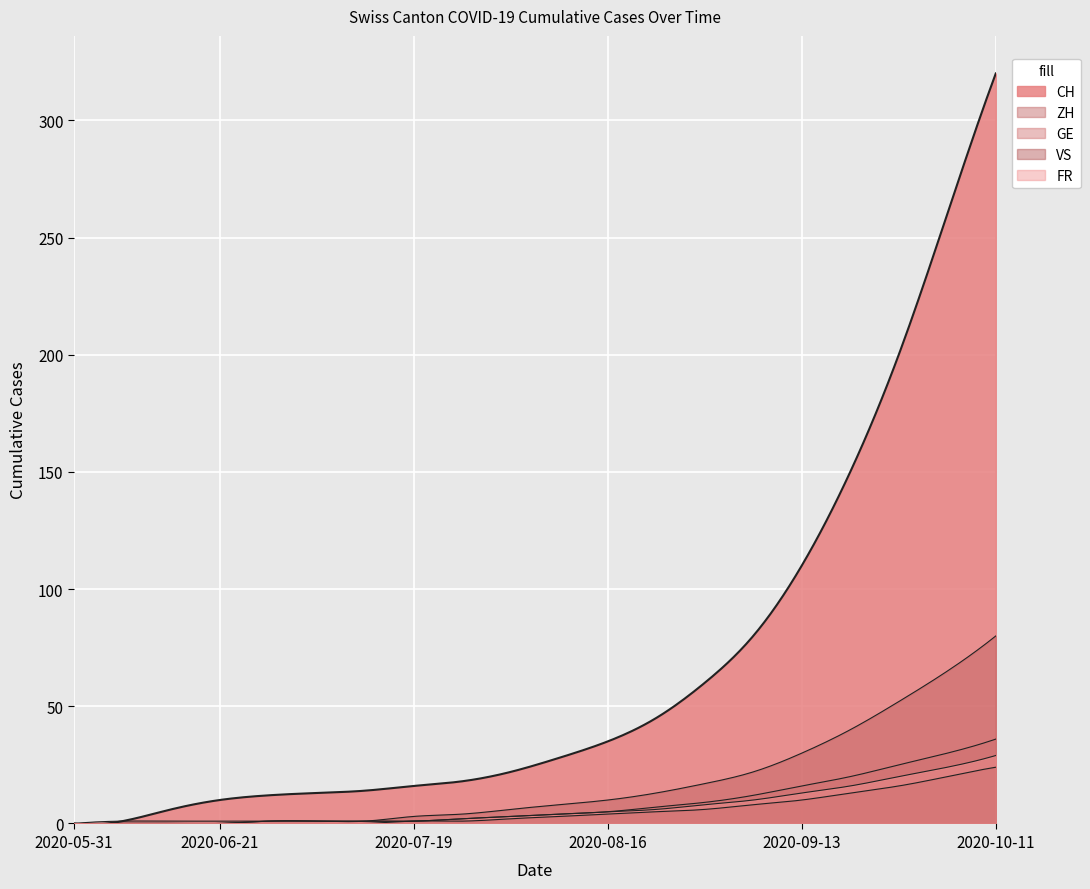

What is the label of the 14th point from the right?

2020-07-12